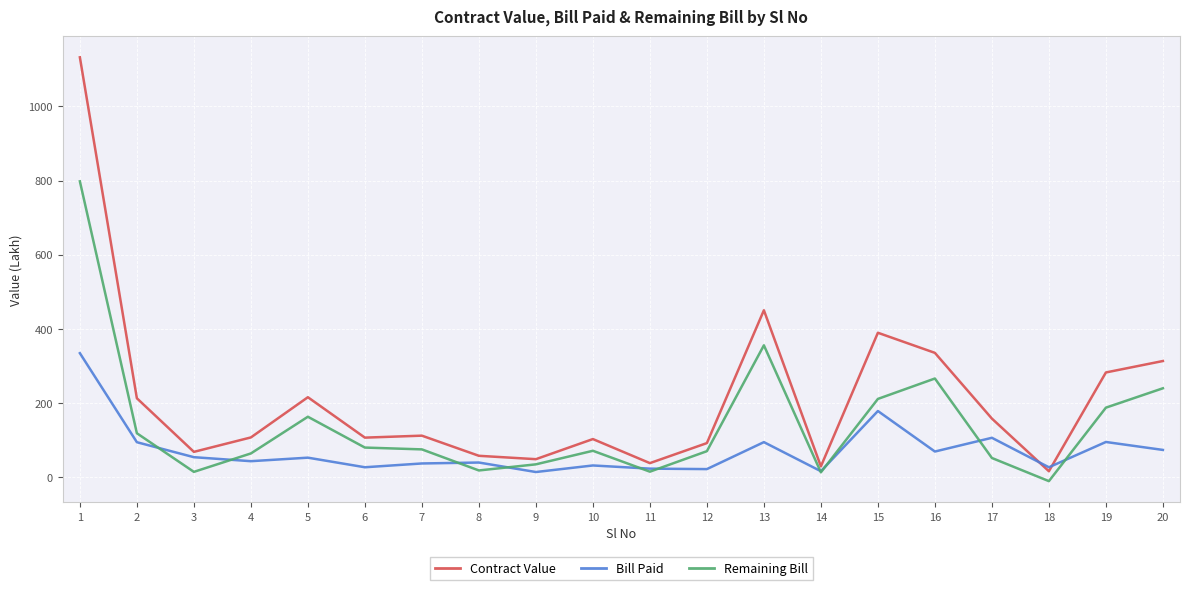

Where do Contract Value and Bill Paid first cross each other?

17 and 18